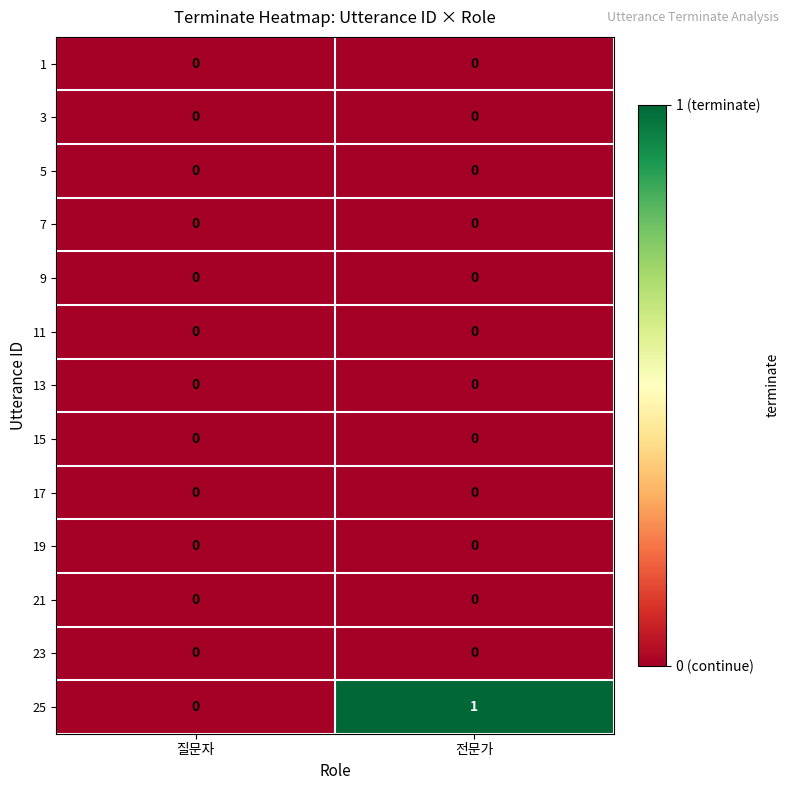

Where is 25 nearest to the value 0?

질문자